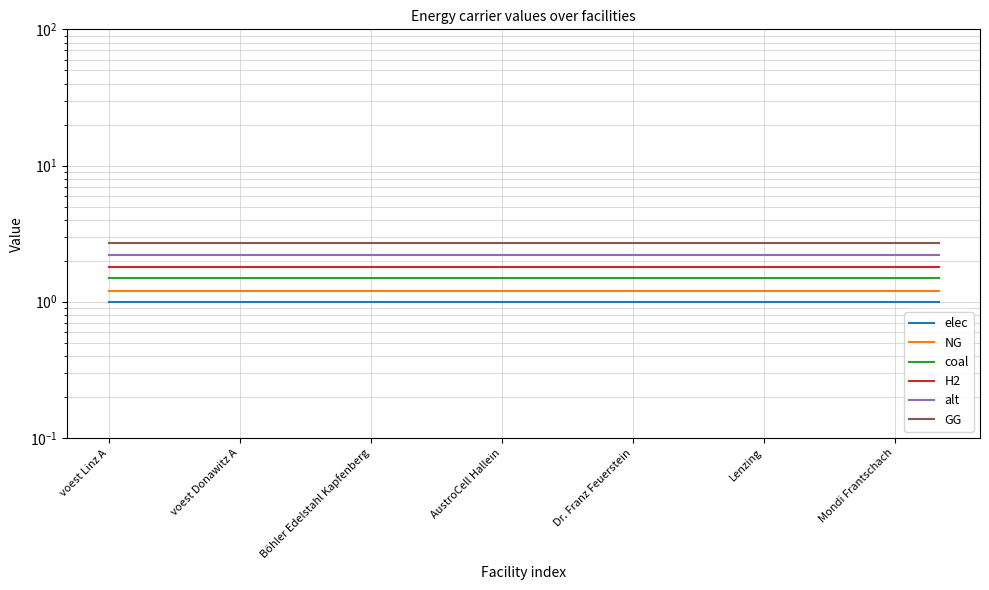

True or false: coal has a value of 2.2 at voest Donawitz A.

False